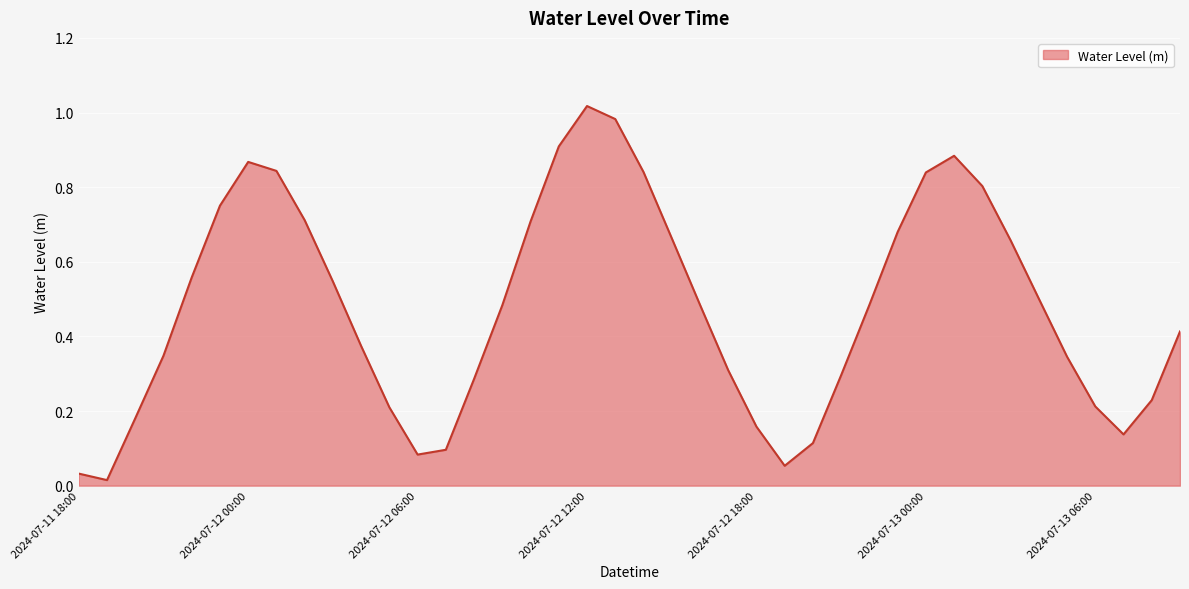

Does the chart display data point markers on the line(s)?

No